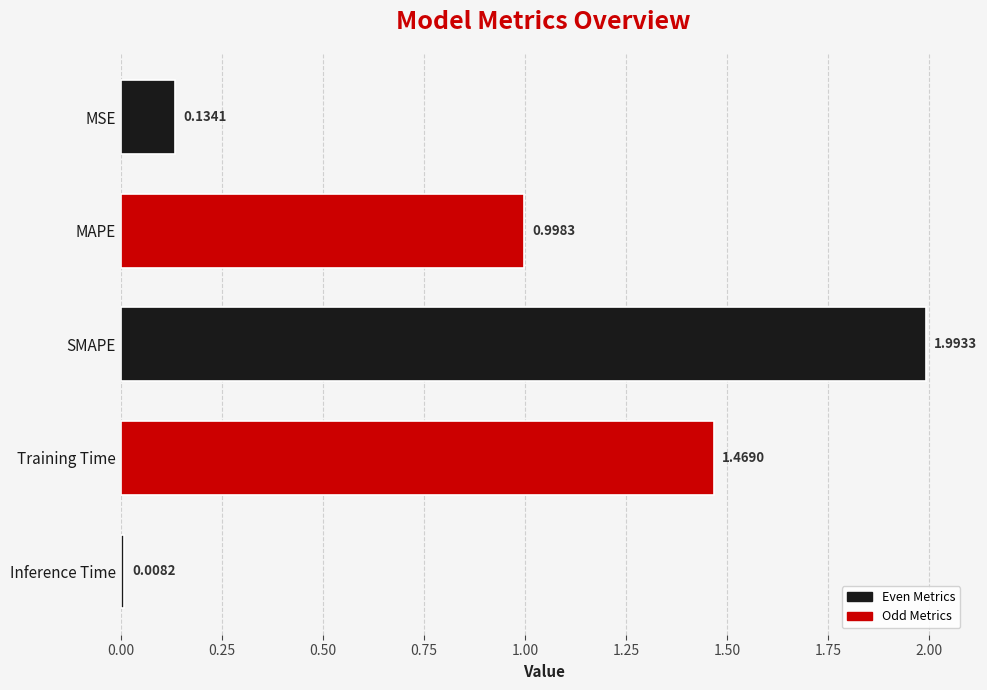

At which category does the chart reach its minimum across all series?

Inference Time